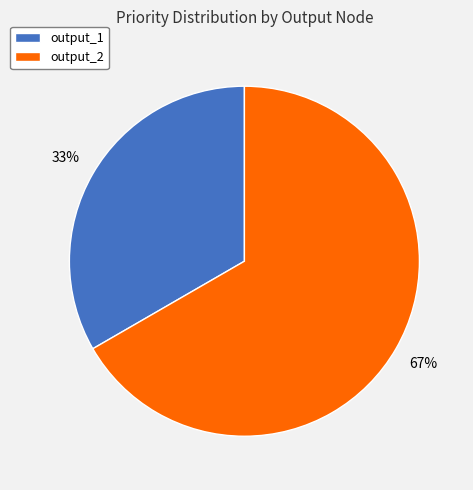

What is the smallest slice in the pie chart?

output_1